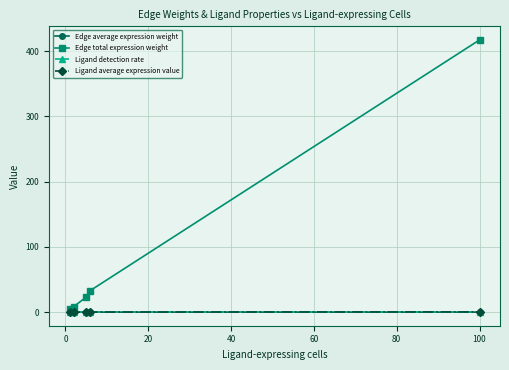

What is the maximum value shown in the chart?

417.2